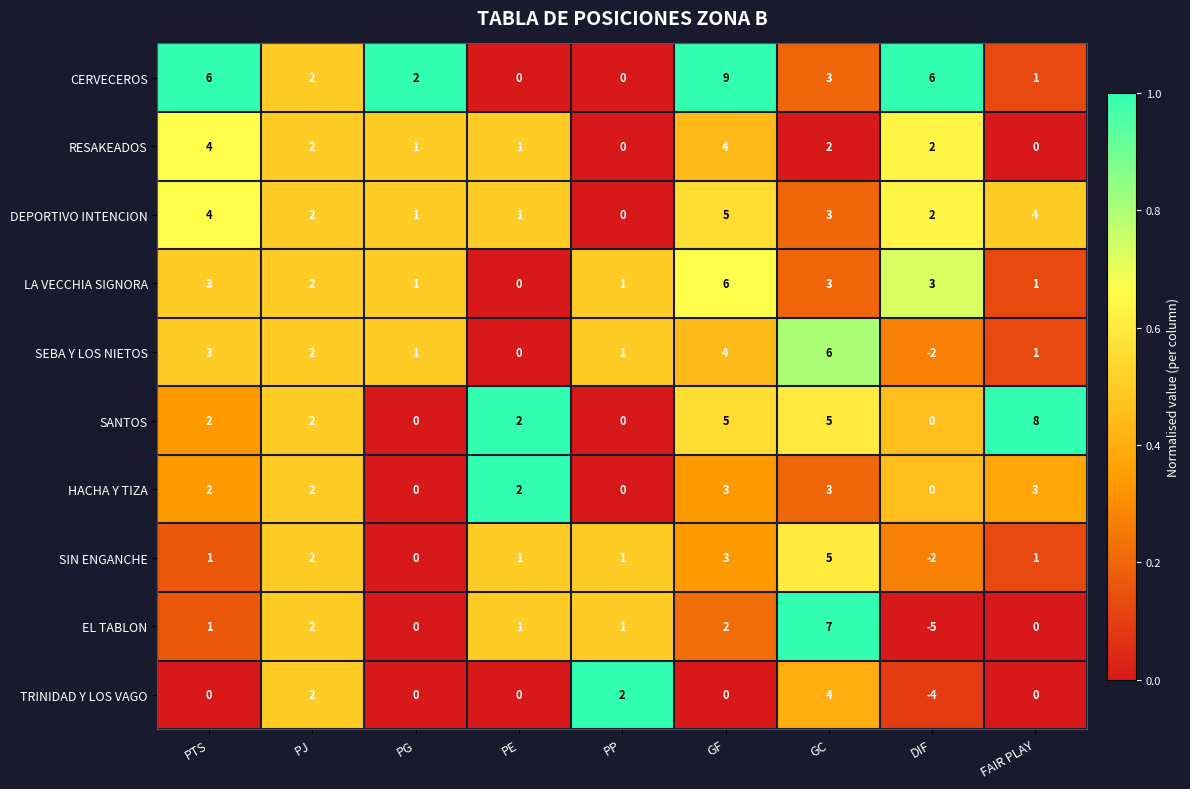

Which category has the lowest value across all series?

DIF